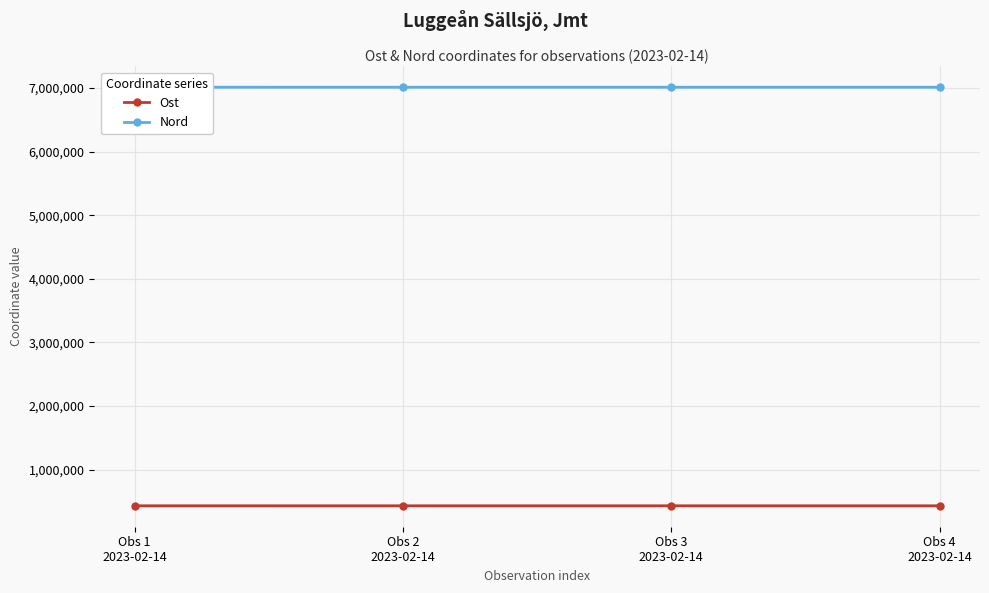

How many interior local peaks does the Nord series have?

1